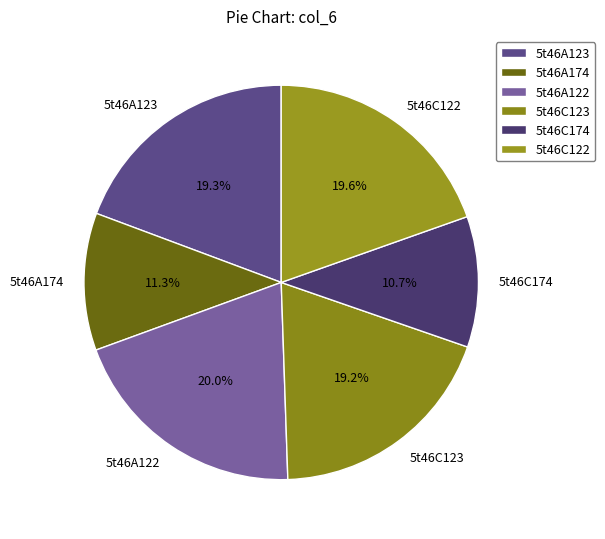

To the nearest percent, what is the average slice percentage?

17%